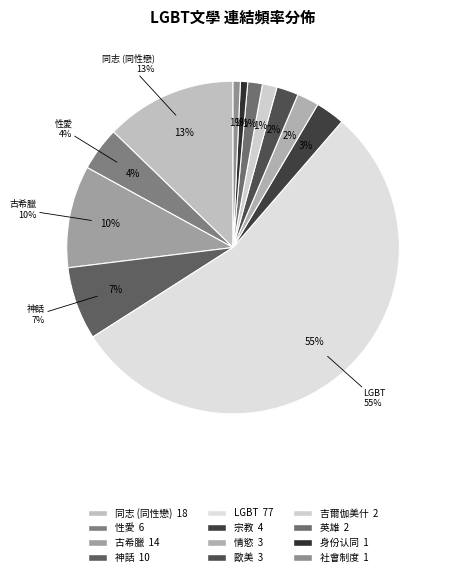

Is it true that 吉爾伽美什 is 9% of the pie?

False